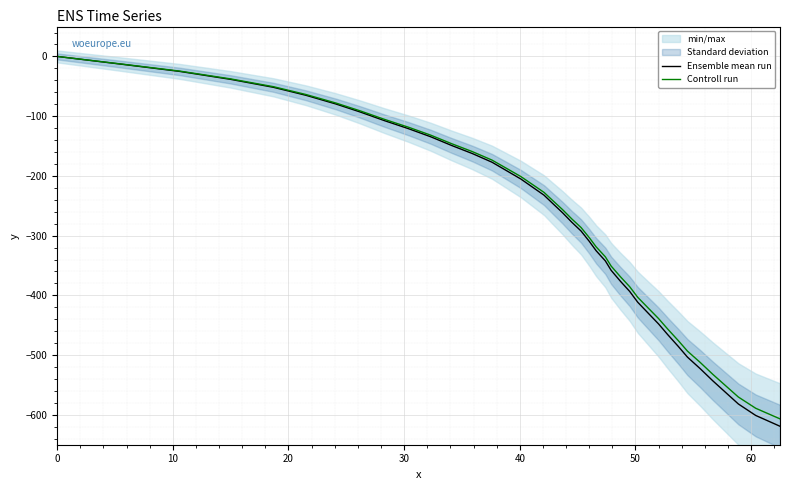

True or false: Controll run has more than 0 points higher than both neighbors.

False